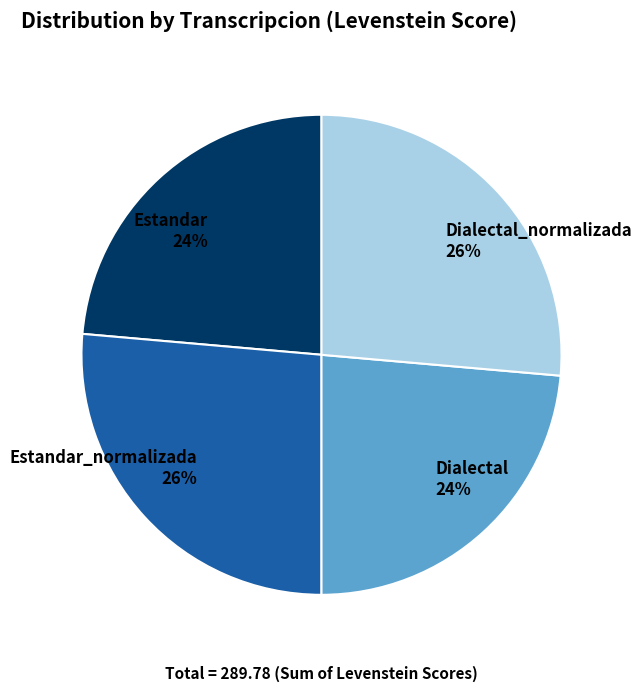

How many slices are in this pie chart?

4